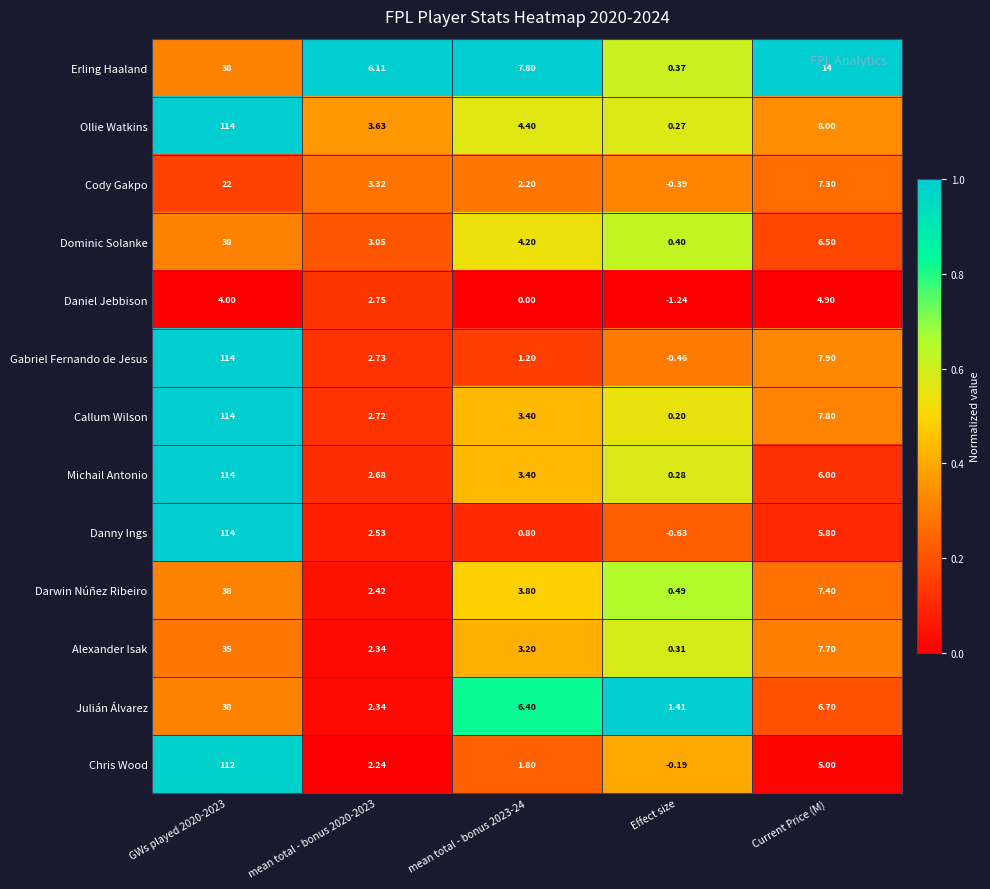

Rank the series at Effect size from highest to lowest value.

Julián Álvarez, Darwin Núñez Ribeiro, Dominic Solanke, Erling Haaland, Alexander Isak, Michail Antonio, Ollie Watkins, Callum Wilson, Chris Wood, Cody Gakpo, Gabriel Fernando de Jesus, Danny Ings, Daniel Jebbison